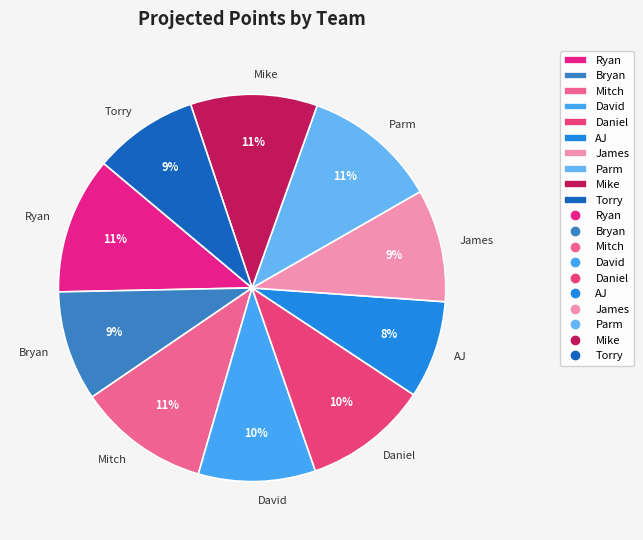

What is the ratio of the value at Torry to the value at Mitch?

0.8